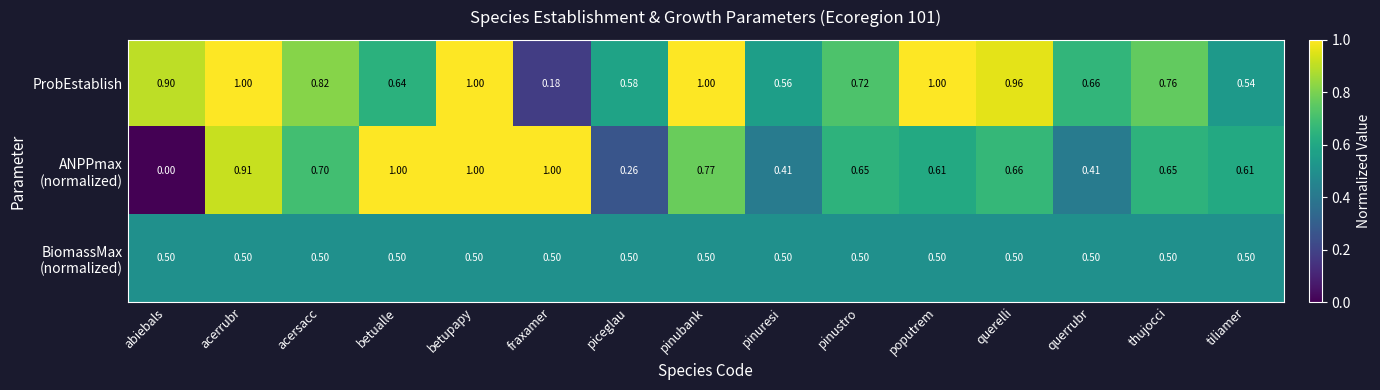

At which category does the chart reach its minimum across all series?

abiebals